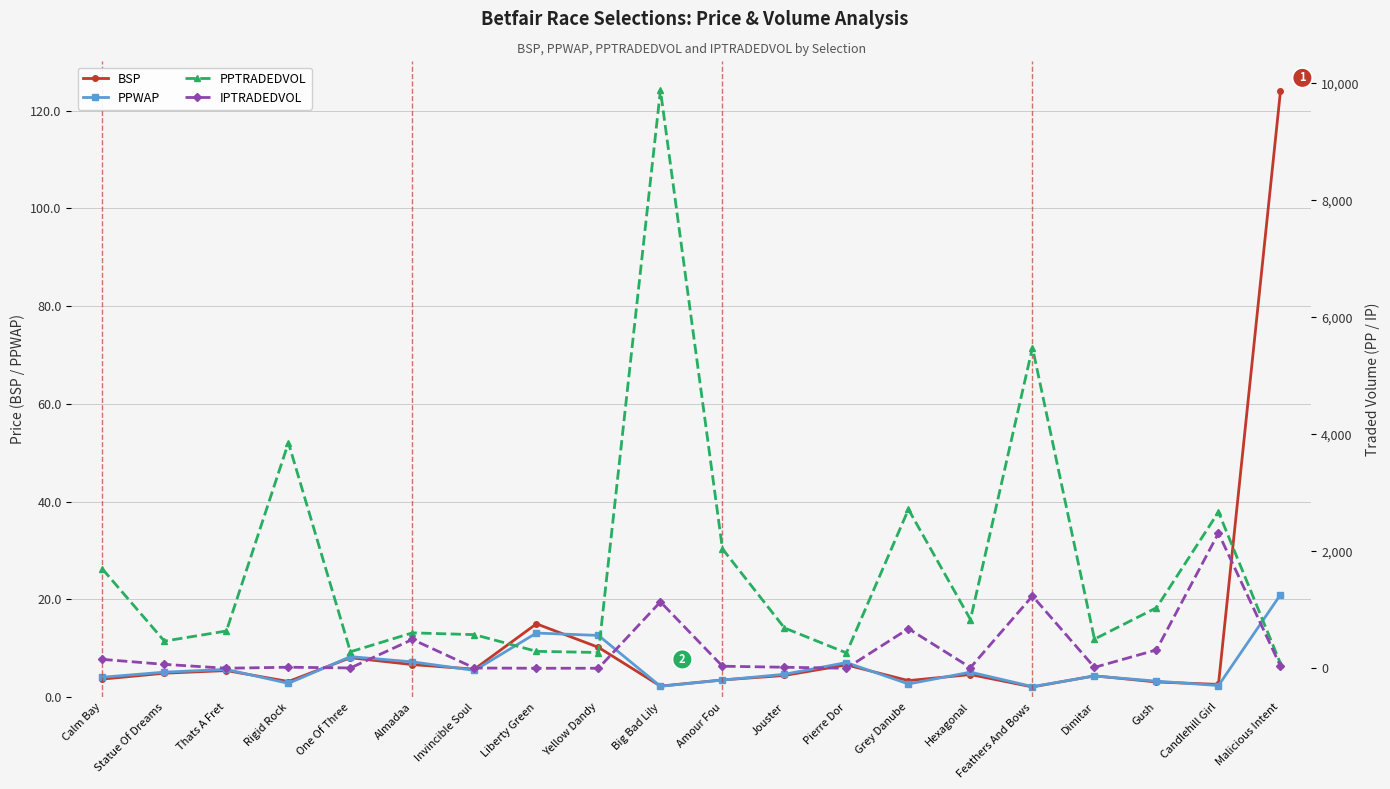

Reading left to right, list all the values displayed in this chart.

BSP: 3.7	4.9	5.4	3.2	8.1	6.7	5.7	15.0	10.2	2.3	3.5	4.4	6.6	3.4	4.6	2.1	4.4	3.1	2.6	124.0
PPWAP: 4.1	5.1	5.7	2.8	8.3	7.2	5.5	13.1	12.6	2.2	3.5	4.7	7.1	2.7	5.1	2.2	4.3	3.3	2.4	21.0
PPTRADEDVOL: 1696.9	463.7	636.9	3854.7	281.7	605.1	574.5	289.4	269.0	9881.0	2041.3	688.9	261.7	2715.9	832.7	5481.7	498.0	1034.2	2671.1	81.0
IPTRADEDVOL: 151.9	66.7	0.0	17.7	5.0	492.5	4.0	0.0	0.0	1134.7	34.8	17.3	0.0	676.4	11.2	1235.0	15.0	313.6	2309.6	37.5